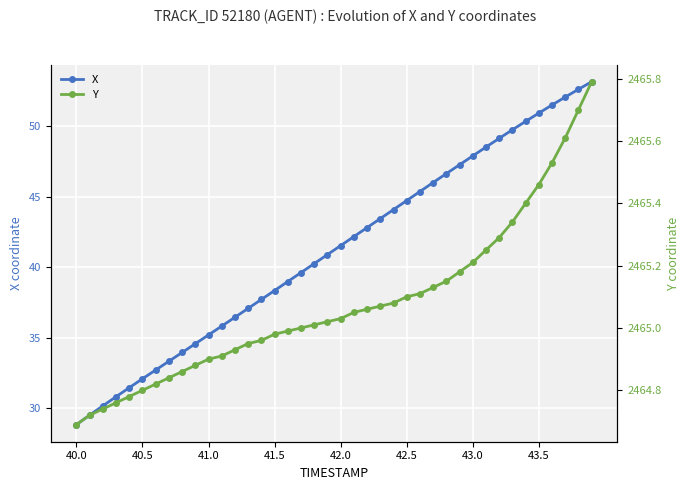

The Y series shows 1707.9 at 42.0. True or false?

False